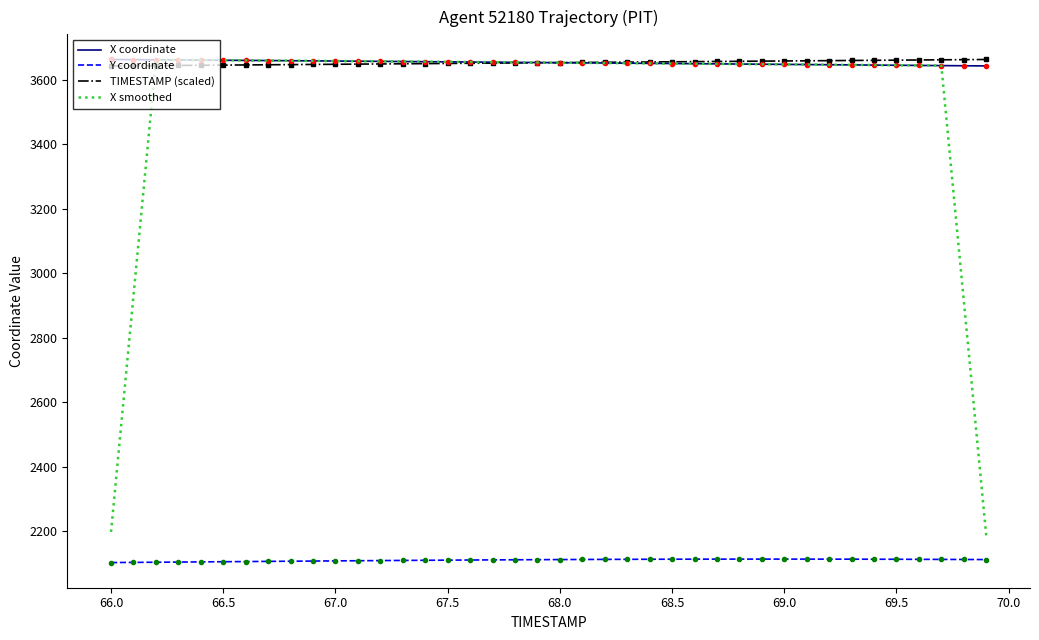

True or false: Y coordinate and X coordinate intersect in this chart.

False